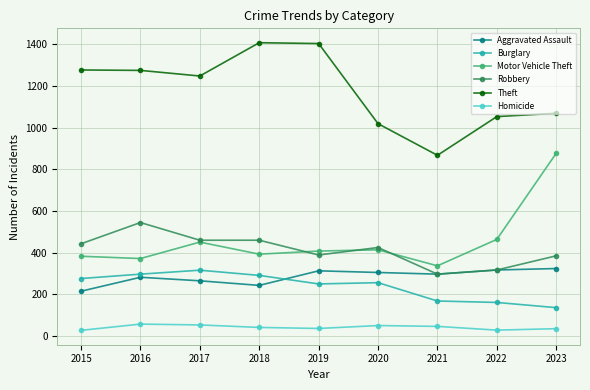

At 2019, list the series in order from smallest to largest.

Homicide, Burglary, Aggravated Assault, Robbery, Motor Vehicle Theft, Theft